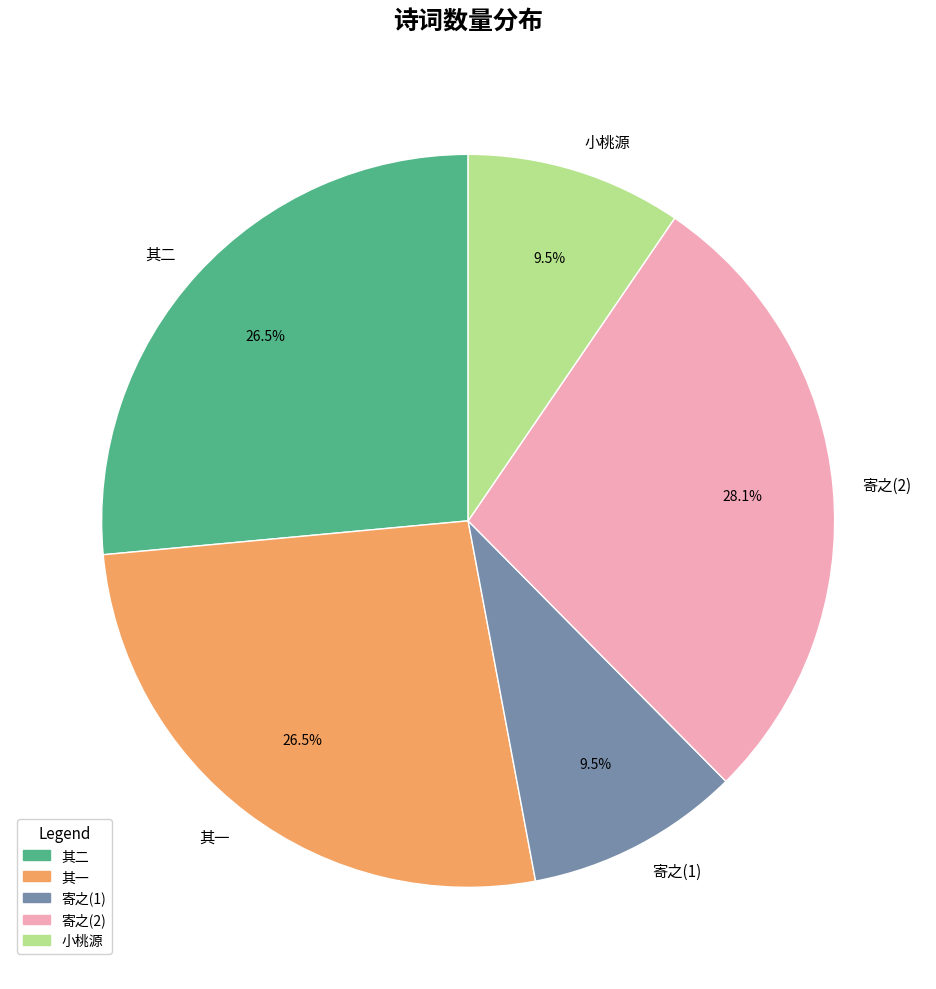

Is the sum of 寄之(2) and 其二 greater than half?

Yes